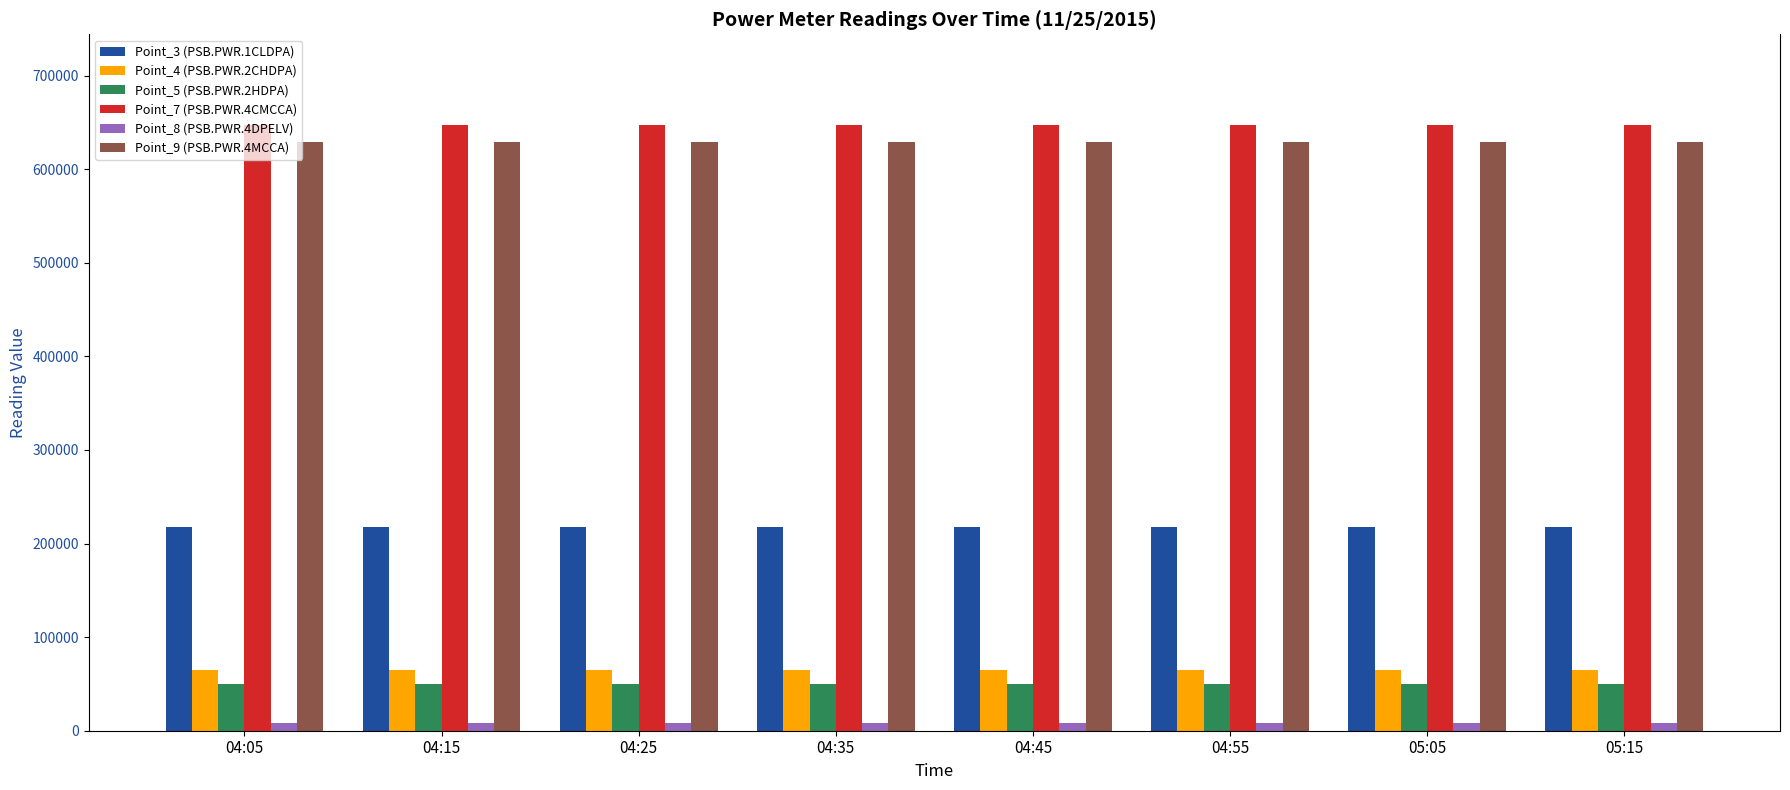

How many series are shown in this chart?

6